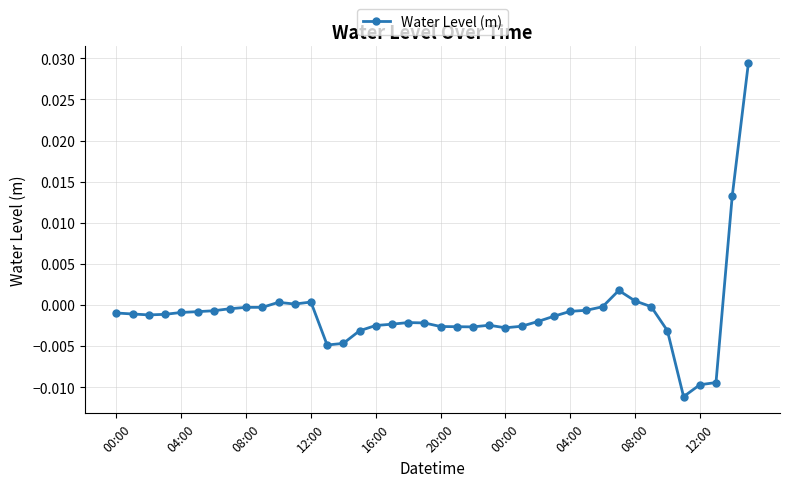

True or false: the data has more than 1 interior local peaks.

True